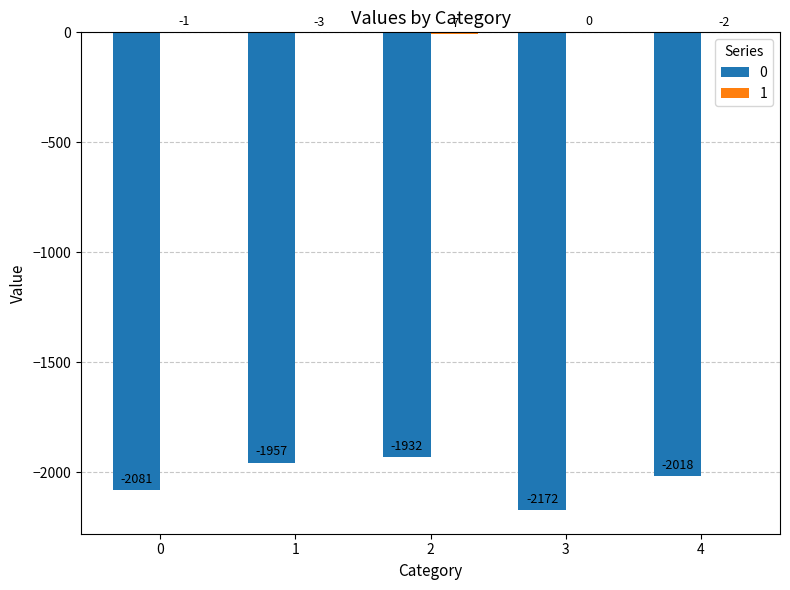

Which category has the highest value across all series?

3